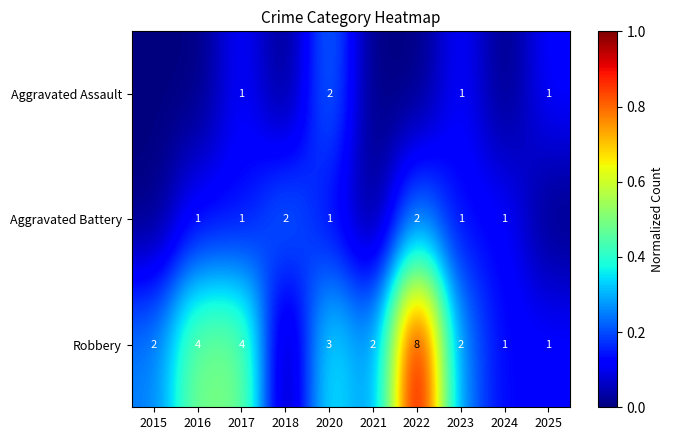

True or false: Robbery has a value of 2 at 2017.

False